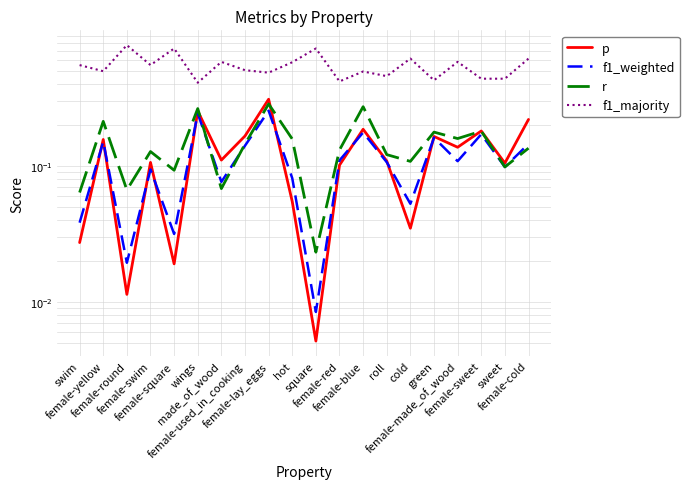

What is the sum of the r values at swim and female-round?

0.1